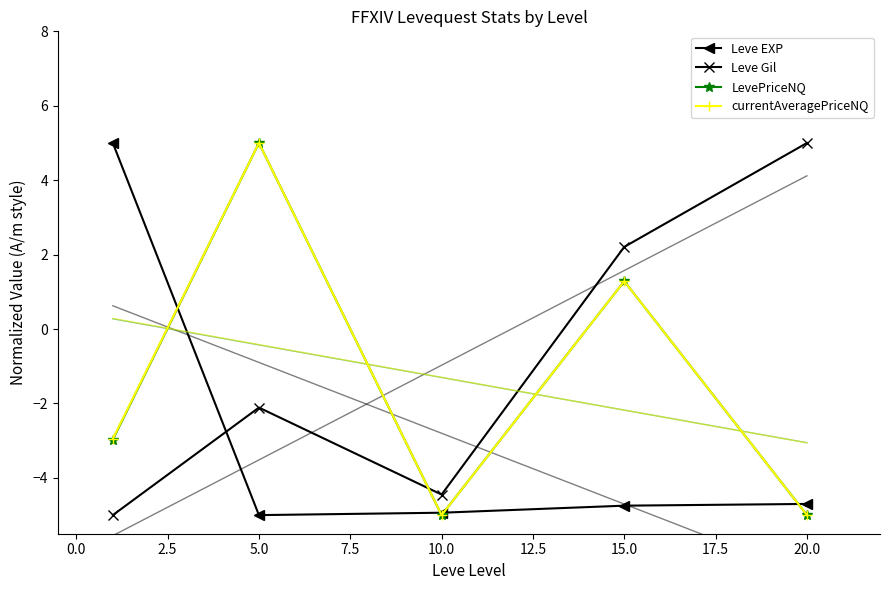

At how many categories does at least one series exceed -3?

4